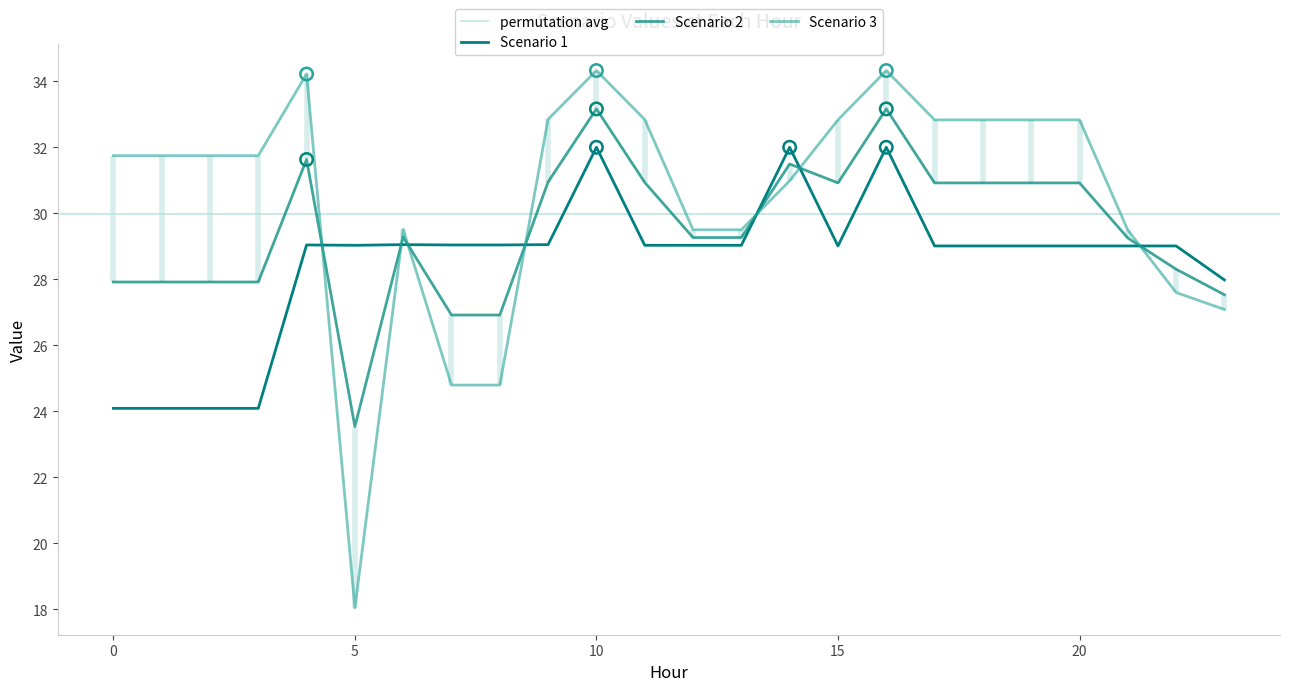

Is the value of Scenario 3 at 1 greater than the value of Scenario 2 at 14?

Yes